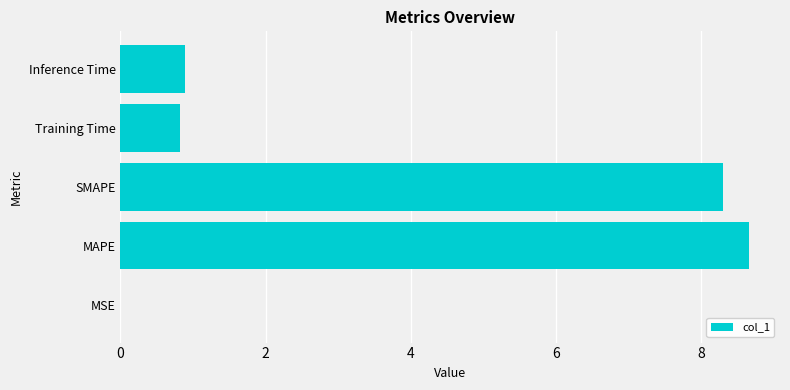

Are the bars grouped side by side (vs. stacked)?

No